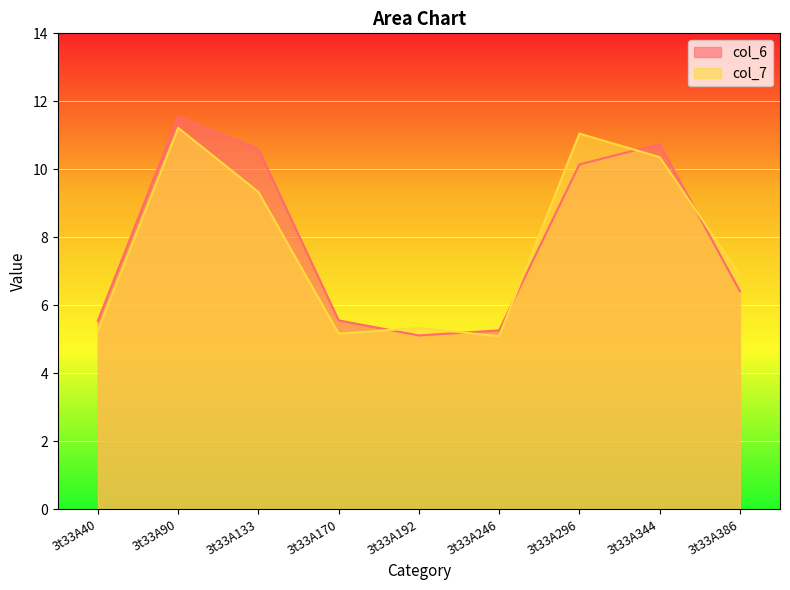

What is the highest value of the col_6 series?

11.5